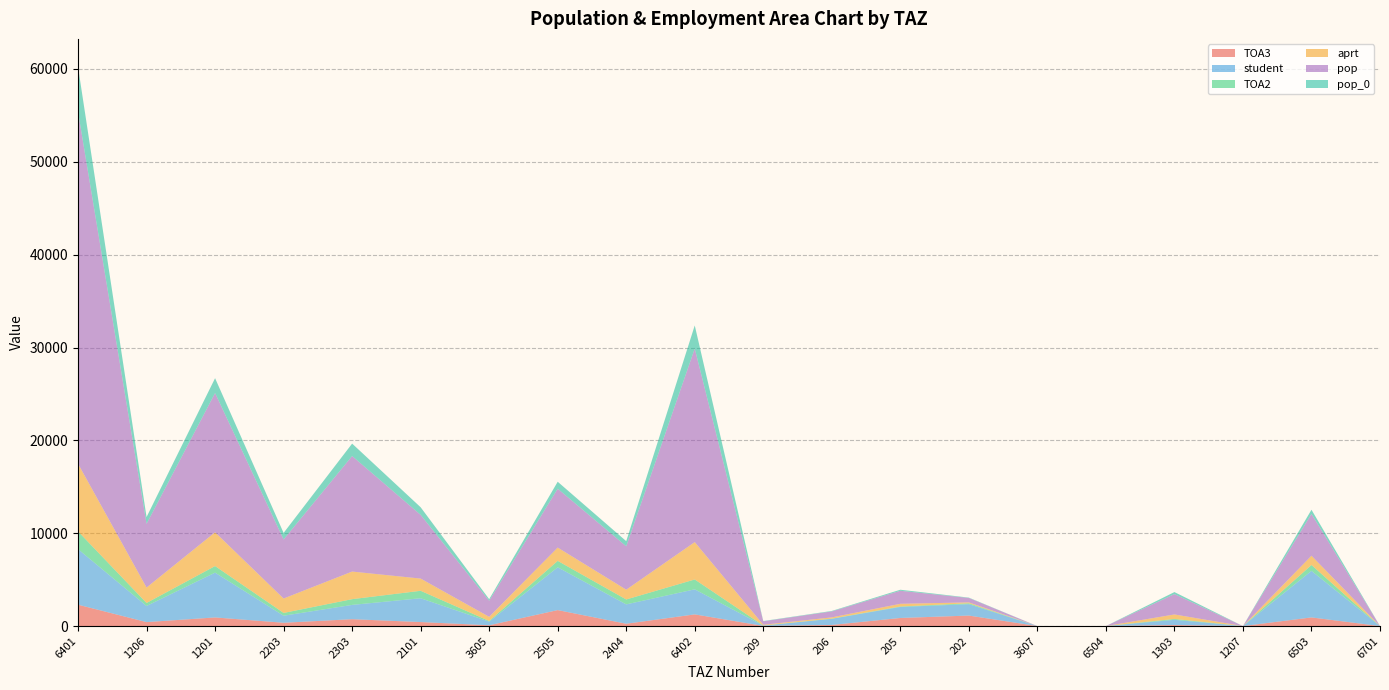

Reading left to right, extract all data points from this chart.

TOA3: 2301.9	425.9	929.1	355.0	739.0	431.8	84.3	1719.0	249.6	1257.7	15.1	119.0	871.0	1130.0	0.0	0.0	108.5	0.0	930.0	0.0
student: 5984.7	1738.4	4826.2	759.5	1540.9	2565.4	393.6	4611.7	2086.6	2699.6	33.0	662.6	1189.2	1227.7	0.0	0.0	565.1	0.0	5018.0	0.0
TOA2: 1911.0	322.9	708.1	300.2	617.7	801.0	71.7	691.0	528.0	1061.0	12.8	21.6	47.2	94.0	0.0	0.0	92.0	0.0	629.0	0.0
aprt: 7285.4	1662.3	3635.8	1552.3	2972.3	1316.9	445.4	1431.3	1054.1	4025.0	77.7	132.7	289.9	98.5	0.0	0.0	486.1	0.0	999.6	0.0
pop: 37904.5	6860.3	15000.2	6358.7	12442.3	6859.8	1730.7	6340.7	4674.6	20841.1	375.2	642.2	1403.0	476.0	0.0	0.0	2187.3	0.0	4498.1	0.0
pop_0: 4842.0	731.4	1599.2	706.6	1340.1	820.1	170.1	750.2	553.1	2494.5	30.0	51.4	112.3	38.1	0.0	0.0	221.9	0.0	452.7	0.0